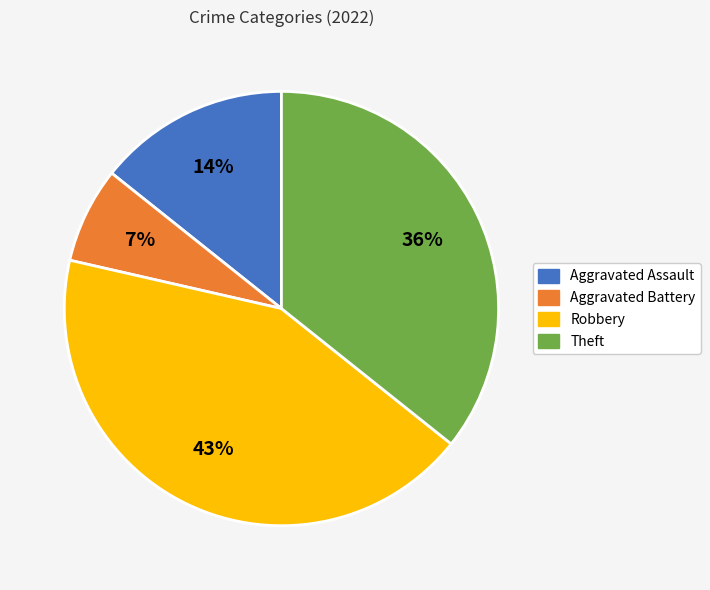

Is the sum of Aggravated Assault and Aggravated Battery greater than half?

No